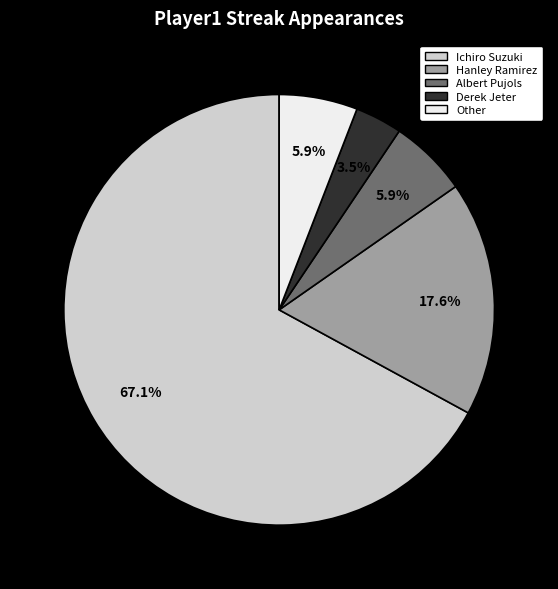

What percentage is the Ichiro Suzuki slice, to the nearest percent?

67%